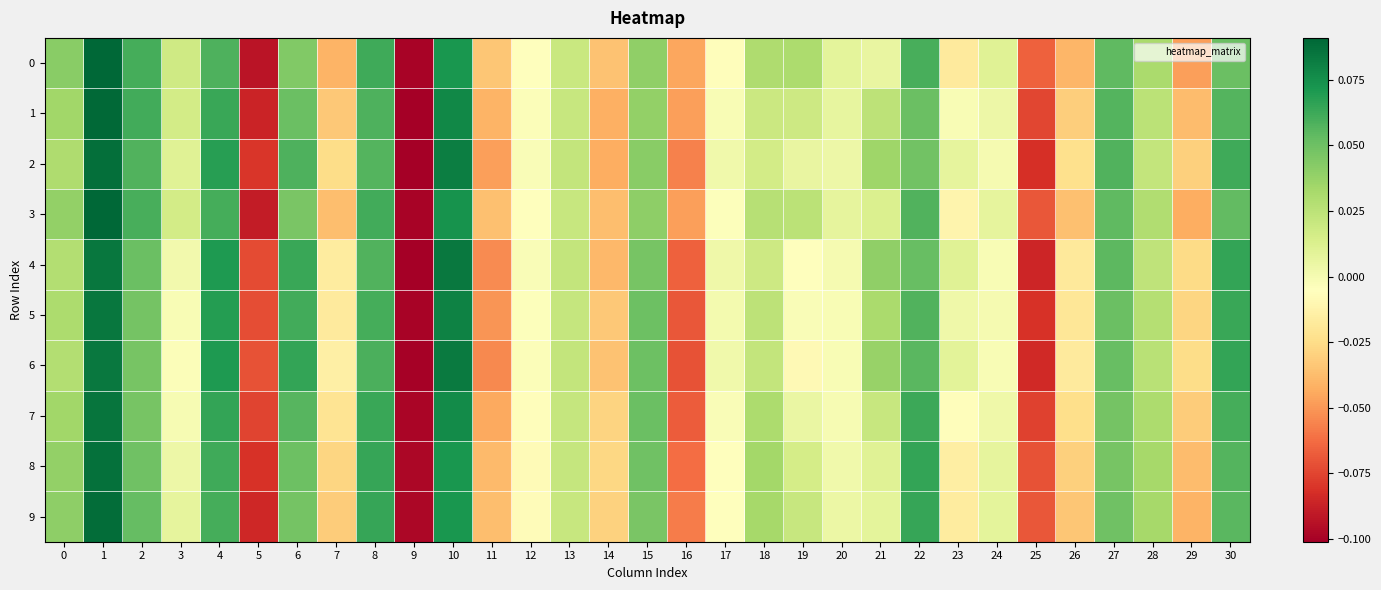

Reading left to right, list all the values displayed in this chart.

0: 0=0.0	1=0.1	2=0.1	3=0.0	4=0.1	5=-0.1	6=0.0	7=-0.0	8=0.1	9=-0.1	10=0.1	11=-0.0	12=-0.0	13=0.0	14=-0.0	15=0.0	16=-0.0	17=-0.0	18=0.0	19=0.0	20=0.0	21=0.0	22=0.1	23=-0.0	24=0.0	25=-0.1	26=-0.0	27=0.1	28=0.0	29=-0.0	30=0.1
1: 0=0.0	1=0.1	2=0.1	3=0.0	4=0.1	5=-0.1	6=0.1	7=-0.0	8=0.1	9=-0.1	10=0.1	11=-0.0	12=-0.0	13=0.0	14=-0.0	15=0.0	16=-0.0	17=-0.0	18=0.0	19=0.0	20=0.0	21=0.0	22=0.1	23=-0.0	24=0.0	25=-0.1	26=-0.0	27=0.1	28=0.0	29=-0.0	30=0.1
2: 0=0.0	1=0.1	2=0.1	3=0.0	4=0.1	5=-0.1	6=0.1	7=-0.0	8=0.1	9=-0.1	10=0.1	11=-0.0	12=-0.0	13=0.0	14=-0.0	15=0.0	16=-0.1	17=0.0	18=0.0	19=0.0	20=0.0	21=0.0	22=0.0	23=0.0	24=-0.0	25=-0.1	26=-0.0	27=0.1	28=0.0	29=-0.0	30=0.1
3: 0=0.0	1=0.1	2=0.1	3=0.0	4=0.1	5=-0.1	6=0.0	7=-0.0	8=0.1	9=-0.1	10=0.1	11=-0.0	12=-0.0	13=0.0	14=-0.0	15=0.0	16=-0.0	17=-0.0	18=0.0	19=0.0	20=0.0	21=0.0	22=0.1	23=-0.0	24=0.0	25=-0.1	26=-0.0	27=0.1	28=0.0	29=-0.0	30=0.1
4: 0=0.0	1=0.1	2=0.1	3=0.0	4=0.1	5=-0.1	6=0.1	7=-0.0	8=0.1	9=-0.1	10=0.1	11=-0.1	12=-0.0	13=0.0	14=-0.0	15=0.0	16=-0.1	17=0.0	18=0.0	19=-0.0	20=-0.0	21=0.0	22=0.1	23=0.0	24=-0.0	25=-0.1	26=-0.0	27=0.1	28=0.0	29=-0.0	30=0.1
5: 0=0.0	1=0.1	2=0.0	3=-0.0	4=0.1	5=-0.1	6=0.1	7=-0.0	8=0.1	9=-0.1	10=0.1	11=-0.1	12=-0.0	13=0.0	14=-0.0	15=0.0	16=-0.1	17=0.0	18=0.0	19=-0.0	20=-0.0	21=0.0	22=0.1	23=0.0	24=-0.0	25=-0.1	26=-0.0	27=0.1	28=0.0	29=-0.0	30=0.1
6: 0=0.0	1=0.1	2=0.0	3=-0.0	4=0.1	5=-0.1	6=0.1	7=-0.0	8=0.1	9=-0.1	10=0.1	11=-0.1	12=-0.0	13=0.0	14=-0.0	15=0.0	16=-0.1	17=0.0	18=0.0	19=-0.0	20=-0.0	21=0.0	22=0.1	23=0.0	24=-0.0	25=-0.1	26=-0.0	27=0.1	28=0.0	29=-0.0	30=0.1
7: 0=0.0	1=0.1	2=0.0	3=-0.0	4=0.1	5=-0.1	6=0.1	7=-0.0	8=0.1	9=-0.1	10=0.1	11=-0.0	12=-0.0	13=0.0	14=-0.0	15=0.1	16=-0.1	17=-0.0	18=0.0	19=0.0	20=-0.0	21=0.0	22=0.1	23=-0.0	24=0.0	25=-0.1	26=-0.0	27=0.0	28=0.0	29=-0.0	30=0.1
8: 0=0.0	1=0.1	2=0.0	3=0.0	4=0.1	5=-0.1	6=0.0	7=-0.0	8=0.1	9=-0.1	10=0.1	11=-0.0	12=-0.0	13=0.0	14=-0.0	15=0.0	16=-0.1	17=-0.0	18=0.0	19=0.0	20=0.0	21=0.0	22=0.1	23=-0.0	24=0.0	25=-0.1	26=-0.0	27=0.0	28=0.0	29=-0.0	30=0.1
9: 0=0.0	1=0.1	2=0.1	3=0.0	4=0.1	5=-0.1	6=0.0	7=-0.0	8=0.1	9=-0.1	10=0.1	11=-0.0	12=-0.0	13=0.0	14=-0.0	15=0.0	16=-0.1	17=-0.0	18=0.0	19=0.0	20=0.0	21=0.0	22=0.1	23=-0.0	24=0.0	25=-0.1	26=-0.0	27=0.0	28=0.0	29=-0.0	30=0.1